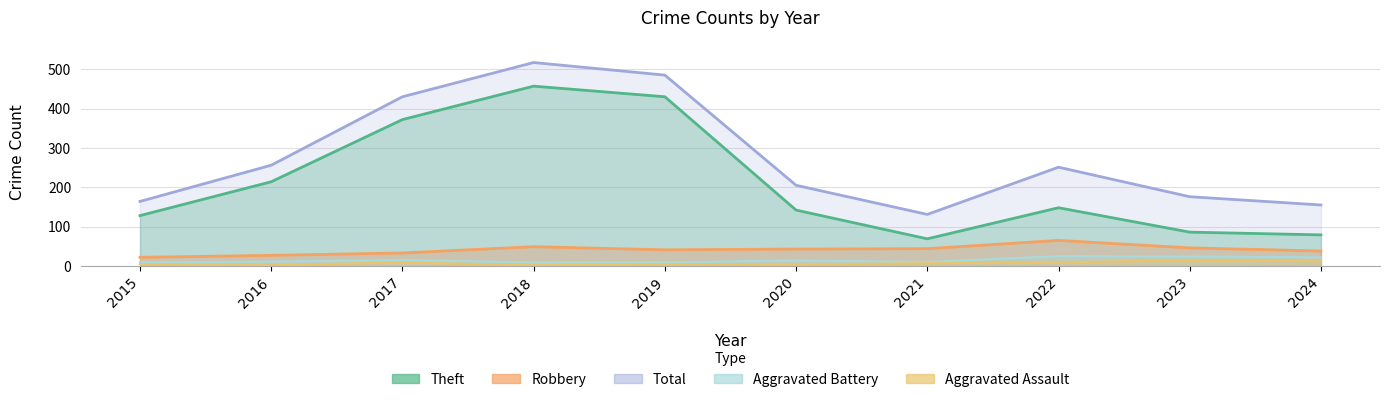

Reading right to left, list all the values displayed in this chart.

Theft: 2024=79	2023=86	2022=148	2021=69	2020=142	2019=430	2018=457	2017=372	2016=214	2015=128
Robbery: 2024=38	2023=46	2022=65	2021=44	2020=43	2019=41	2018=49	2017=33	2016=27	2015=22
Aggravated Battery: 2024=22	2023=24	2022=25	2021=10	2020=14	2019=9	2018=9	2017=15	2016=11	2015=9
Aggravated Assault: 2024=12	2023=15	2022=9	2021=7	2020=4	2019=5	2018=2	2017=9	2016=2	2015=5
Total: 2024=155	2023=176	2022=251	2021=131	2020=205	2019=485	2018=517	2017=430	2016=256	2015=164